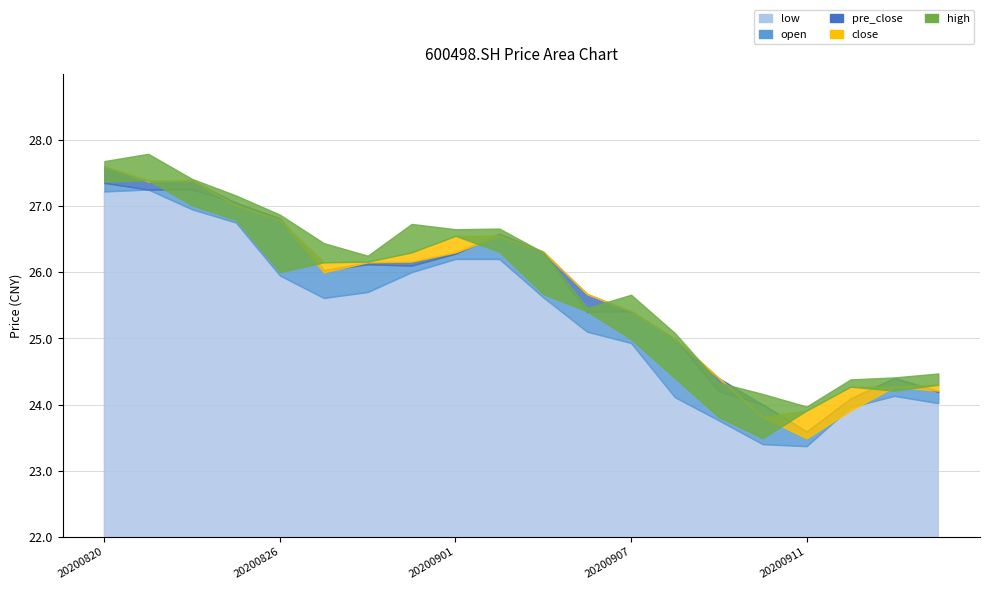

What are all the series names shown in the legend?

close, low, high, open, pre_close